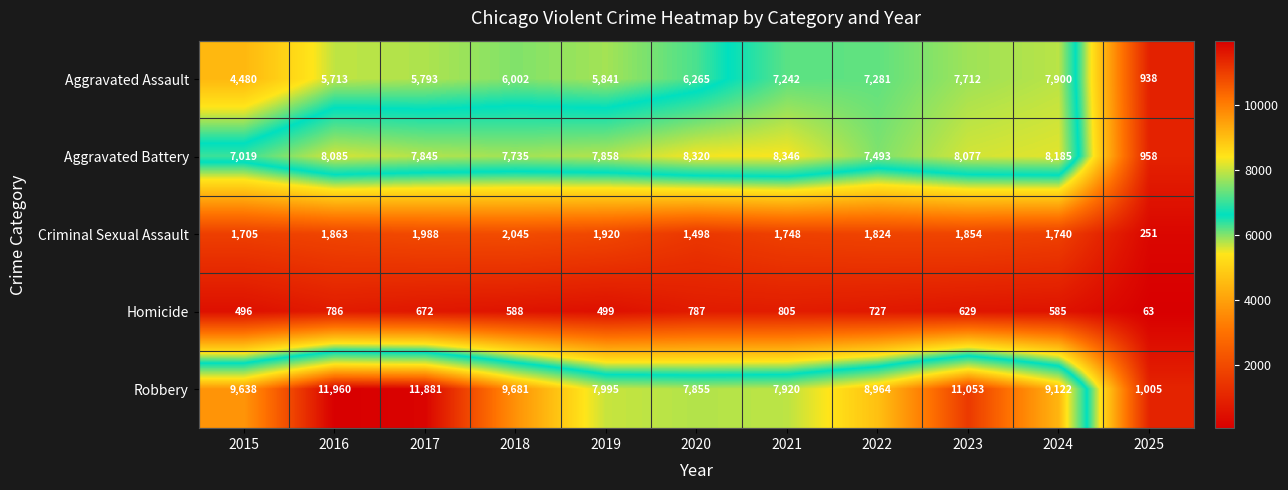

The value of Homicide at 2015 is 496. True or false?

True